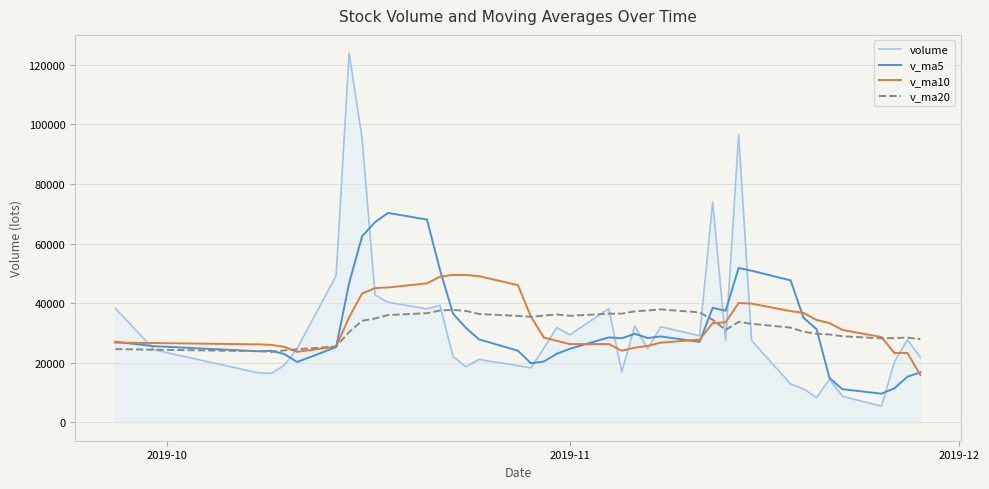

Which series has the largest range (max minus min)?

volume